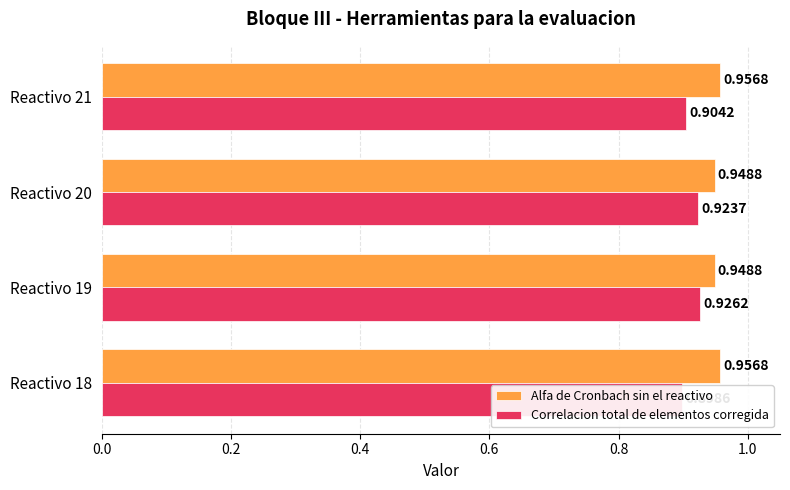

Is it true that Correlacion total de elementos corregida equals 0.9 at Reactivo 20?

True